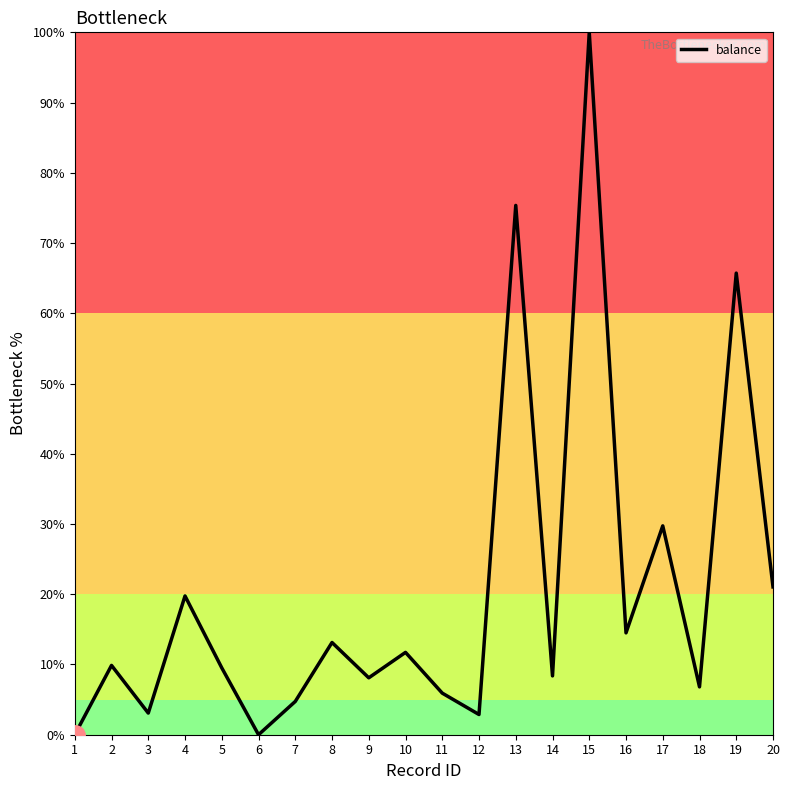

Approximately how many times larger is the value at 12 compared to 9?

0.4